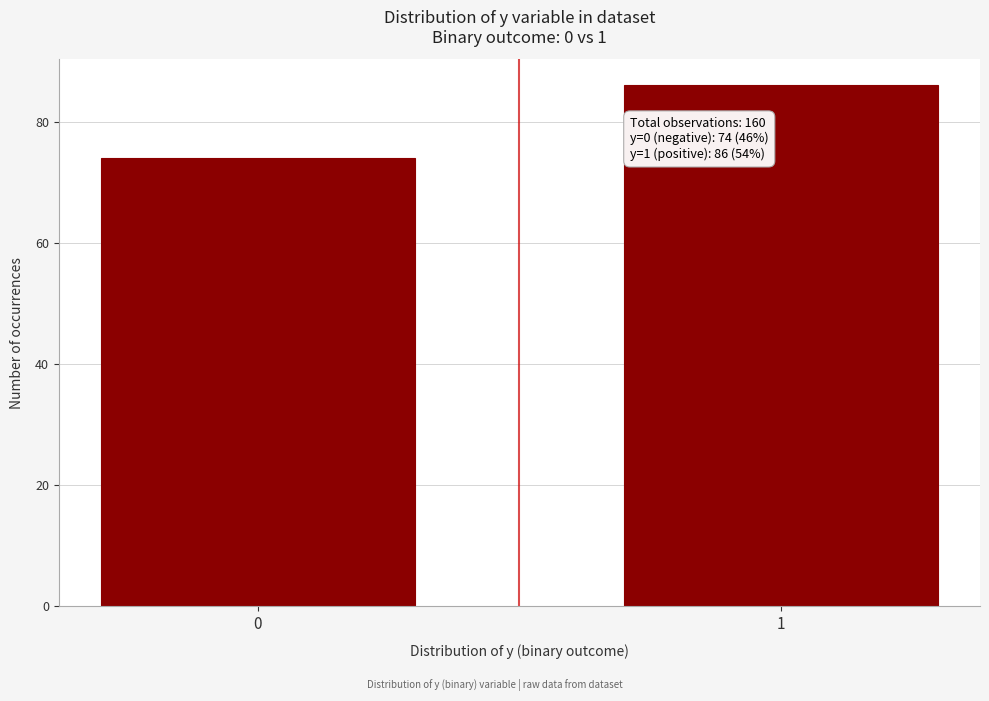

Reading right to left, extract all data points from this chart.

1=86	0=74